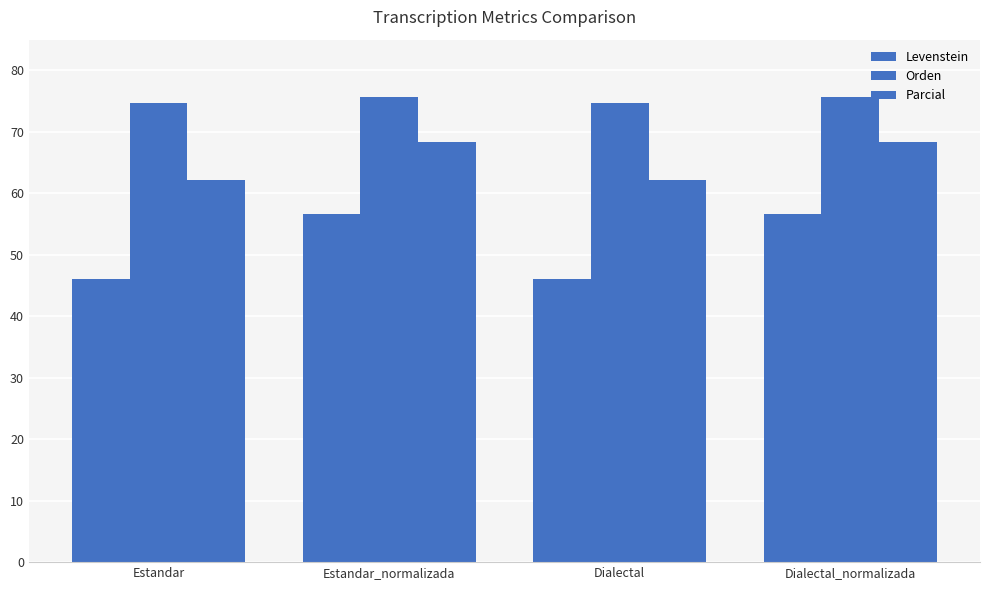

What is the approximate value of Orden at Estandar_normalizada?

75.6